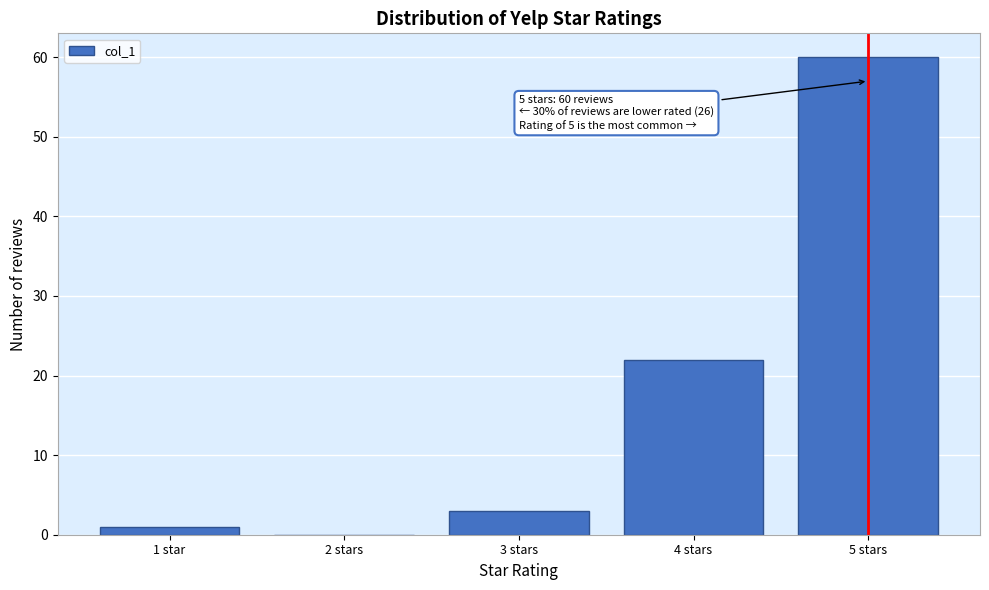

Reading left to right, what are all the values shown in this chart?

1 star=1	2 stars=0	3 stars=3	4 stars=22	5 stars=60